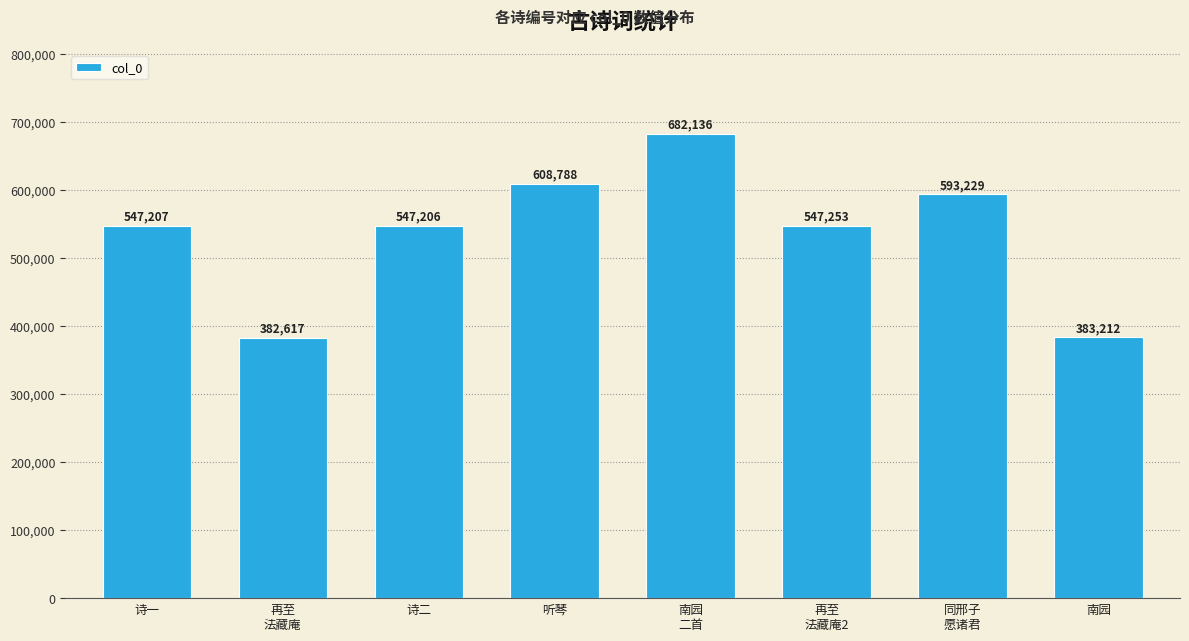

Reading left to right, what are all the values shown in this chart?

诗一=547207	再至
法藏庵=382617	诗二=547206	听琴=608788	南园
二首=682136	再至
法藏庵2=547253	同邢子
愿诸君=593229	南园=383212